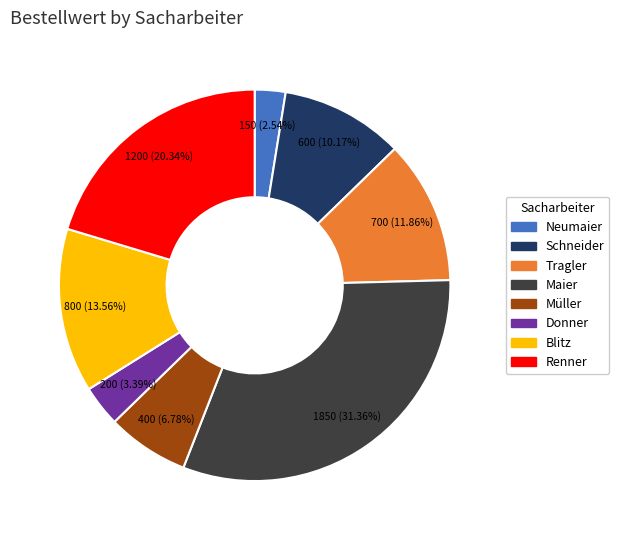

Does Neumaier represent more than half of the total?

No